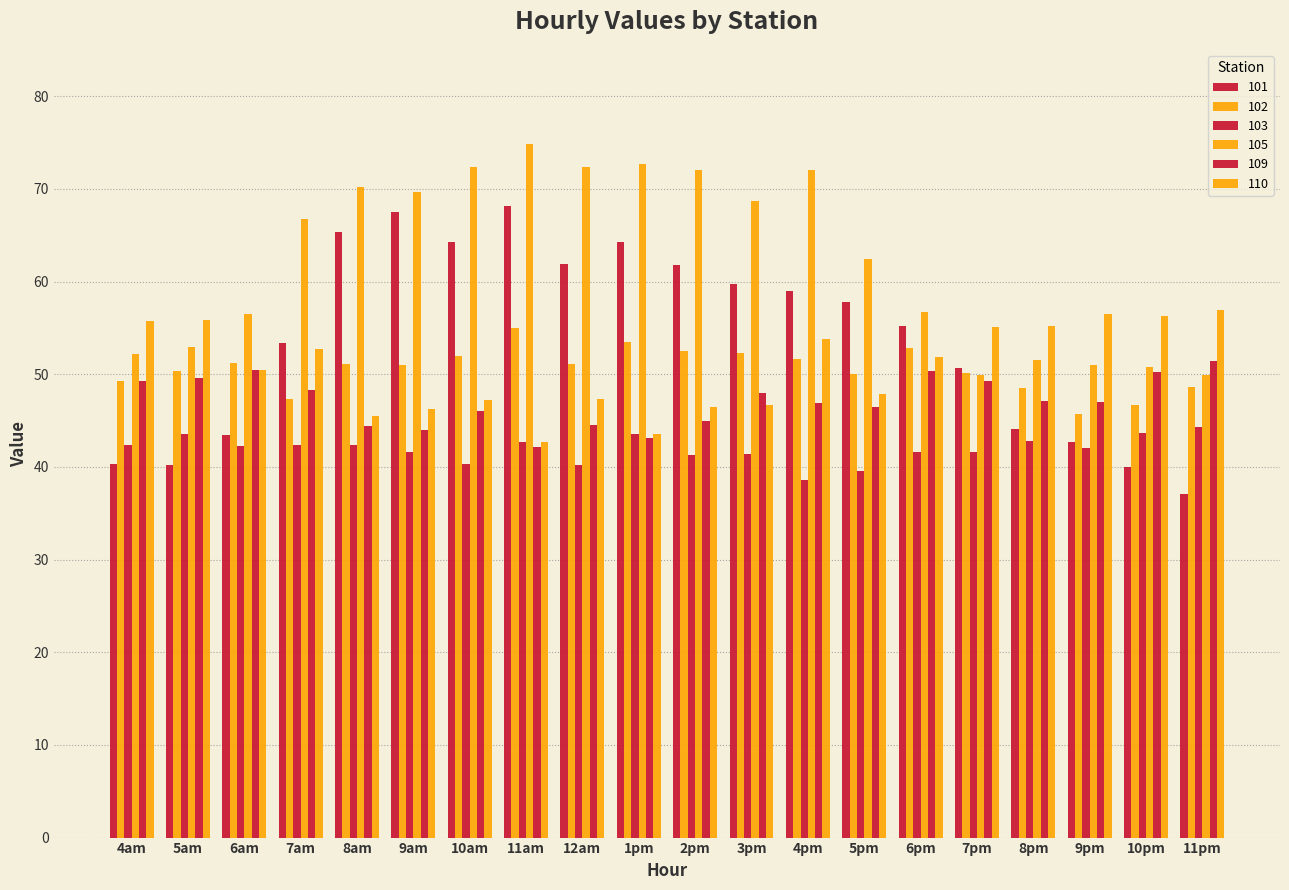

At which label does 110 reach its peak?

11pm